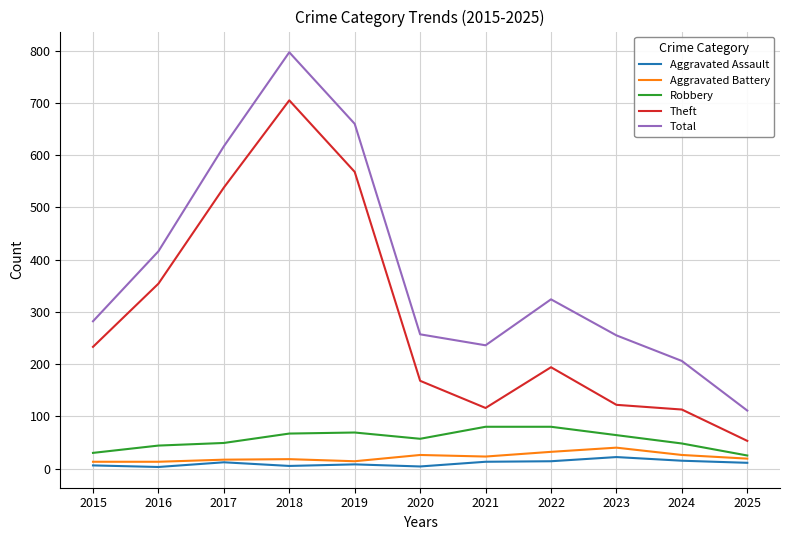

The Robbery series shows 144 at 2021. True or false?

False